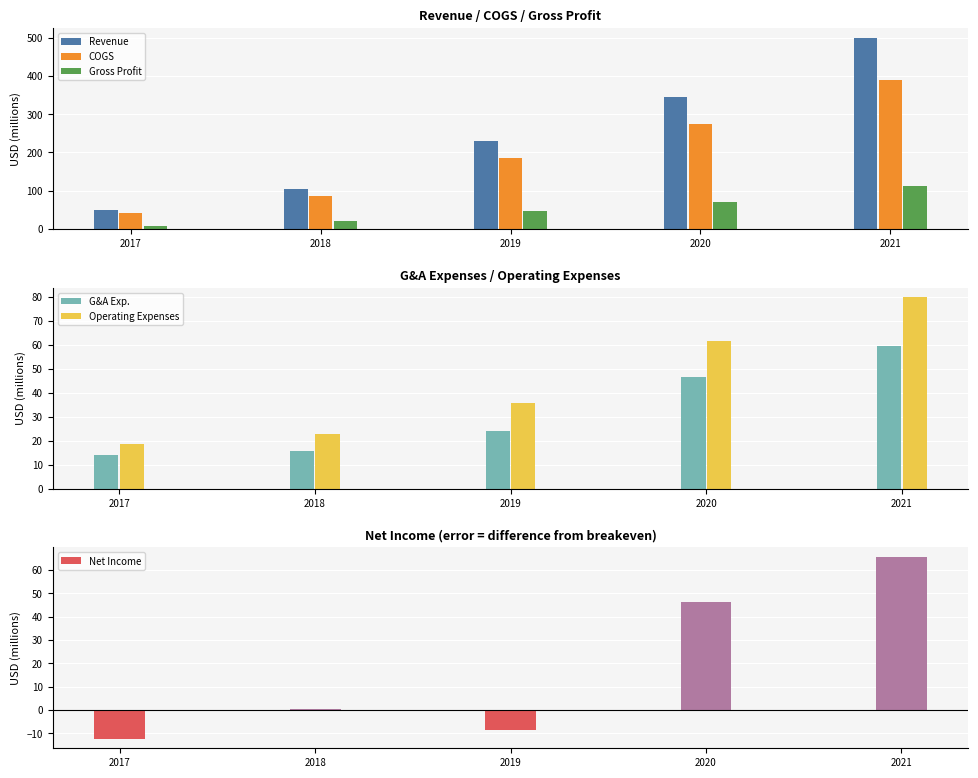

What are all the series names shown in the legend?

Revenue, COGS, Gross Profit, G&A Exp., Operating Expenses, Net Income